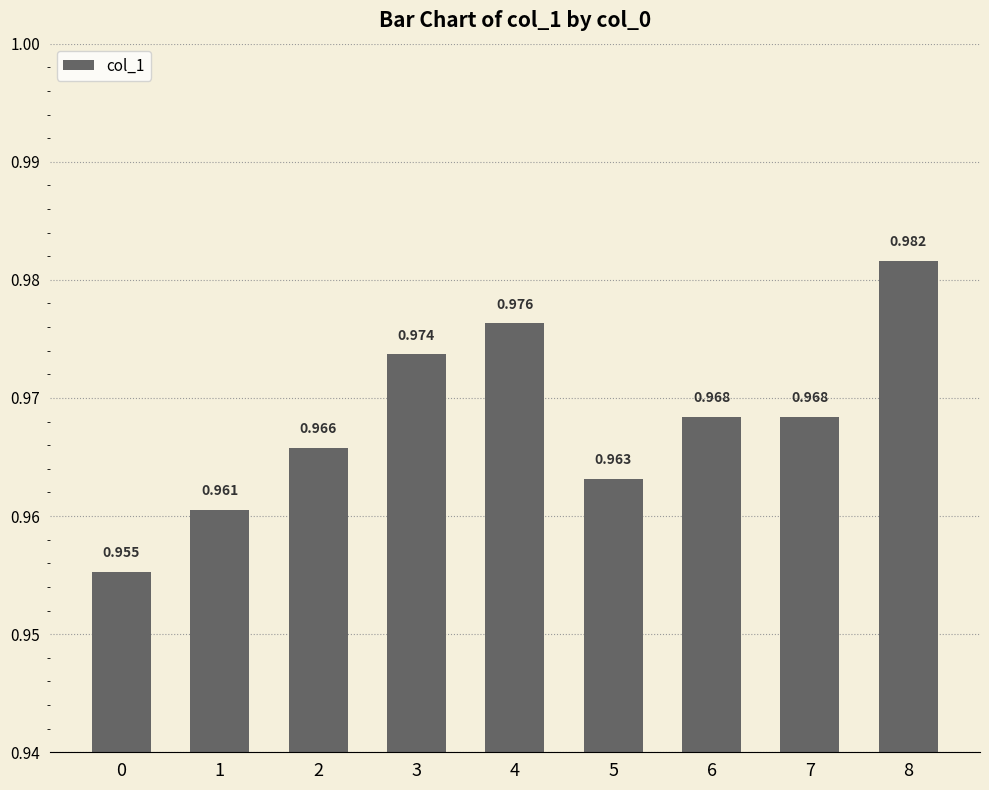

Is it true that the value at 3 is 0.3?

False